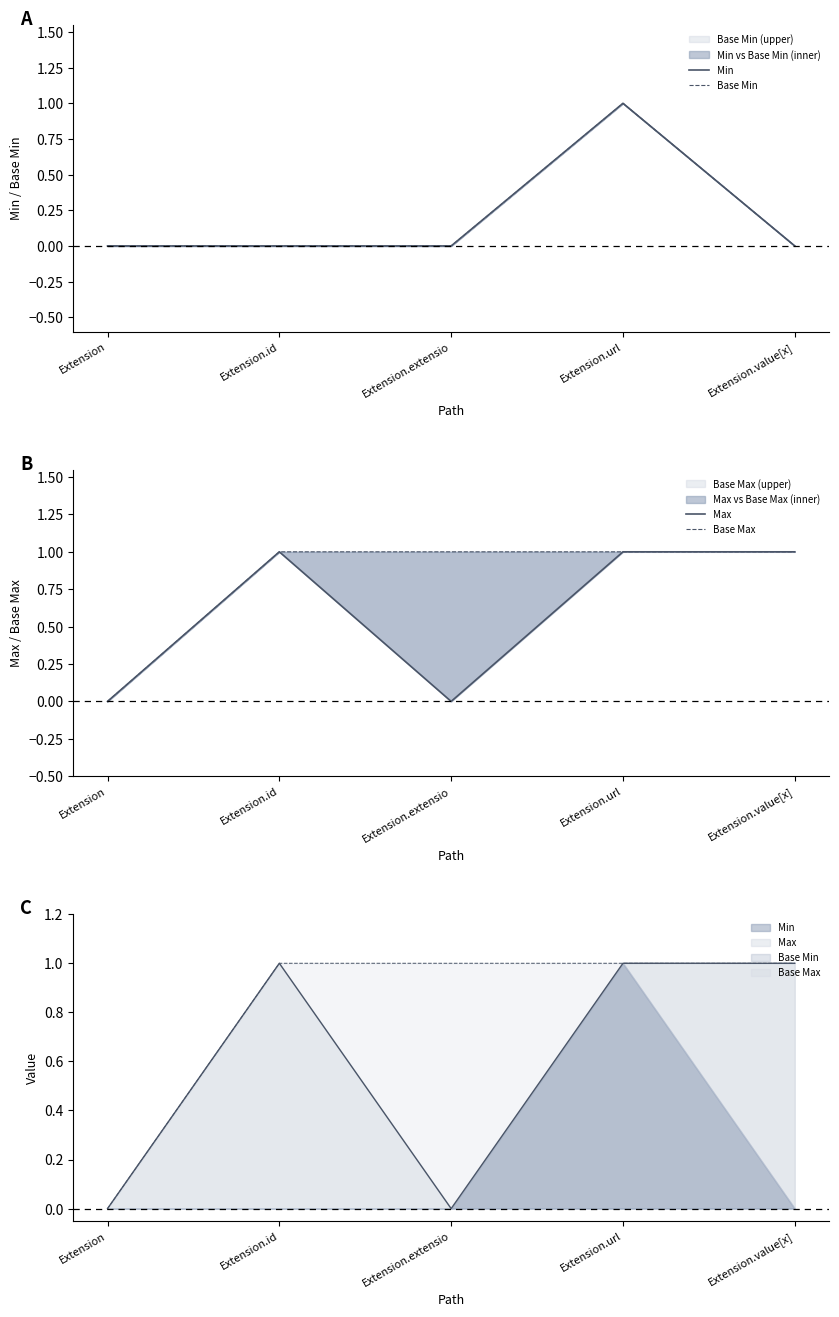

True or false: Max and Base Max intersect in this chart.

False